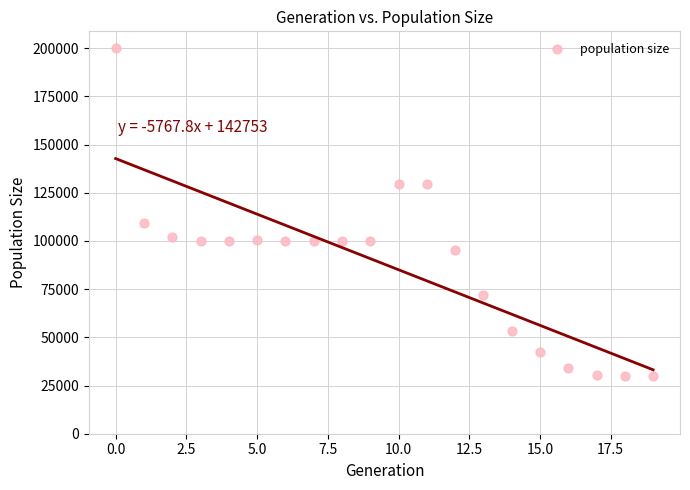

What Y value in the scatter plot is closest to 115120?

109060